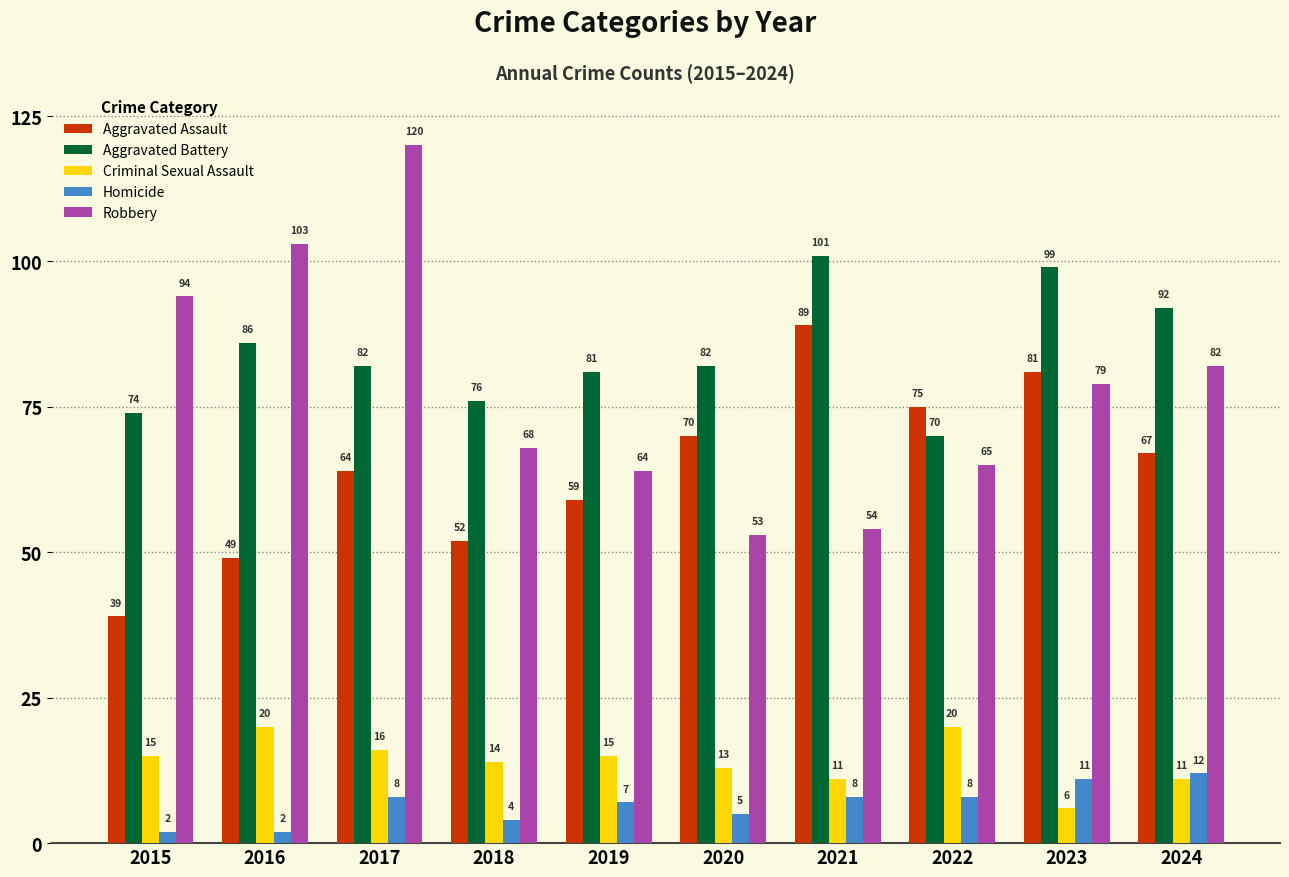

Are the bars grouped side by side (vs. stacked)?

Yes